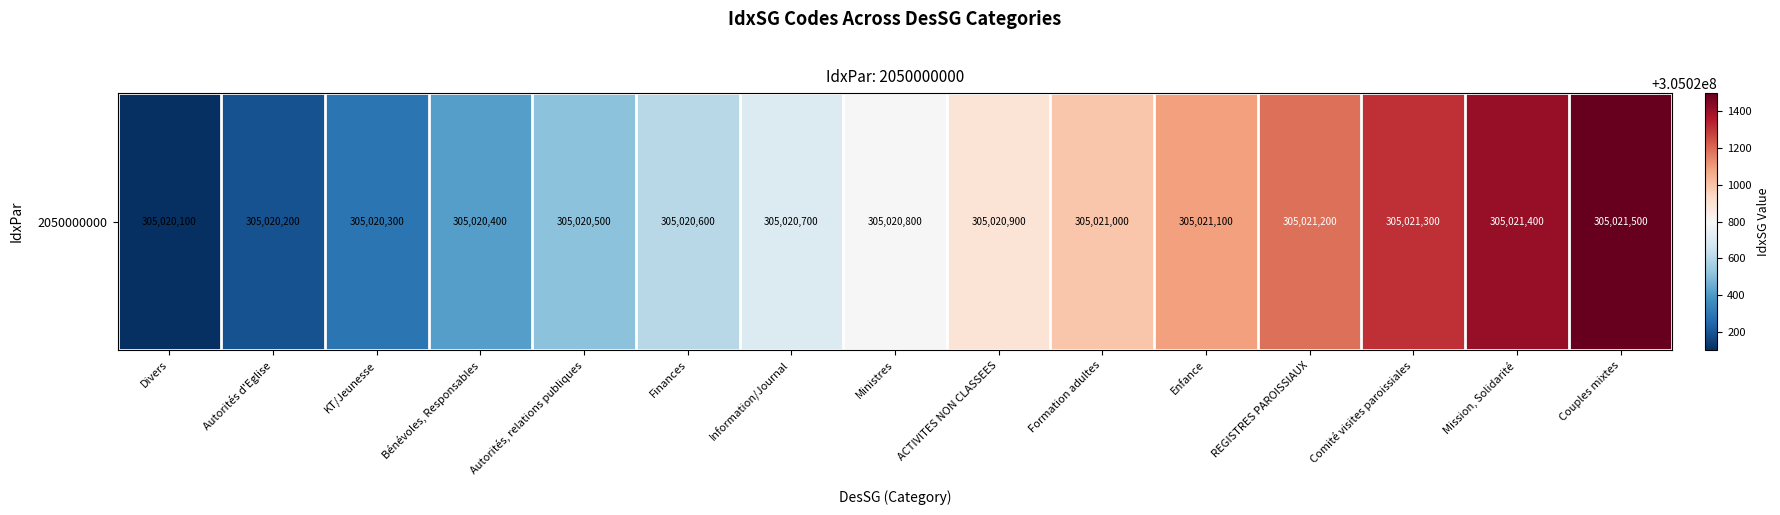

Approximately how many times larger is the value at REGISTRES PAROISSIAUX compared to Autorités d'Eglise?

1.0